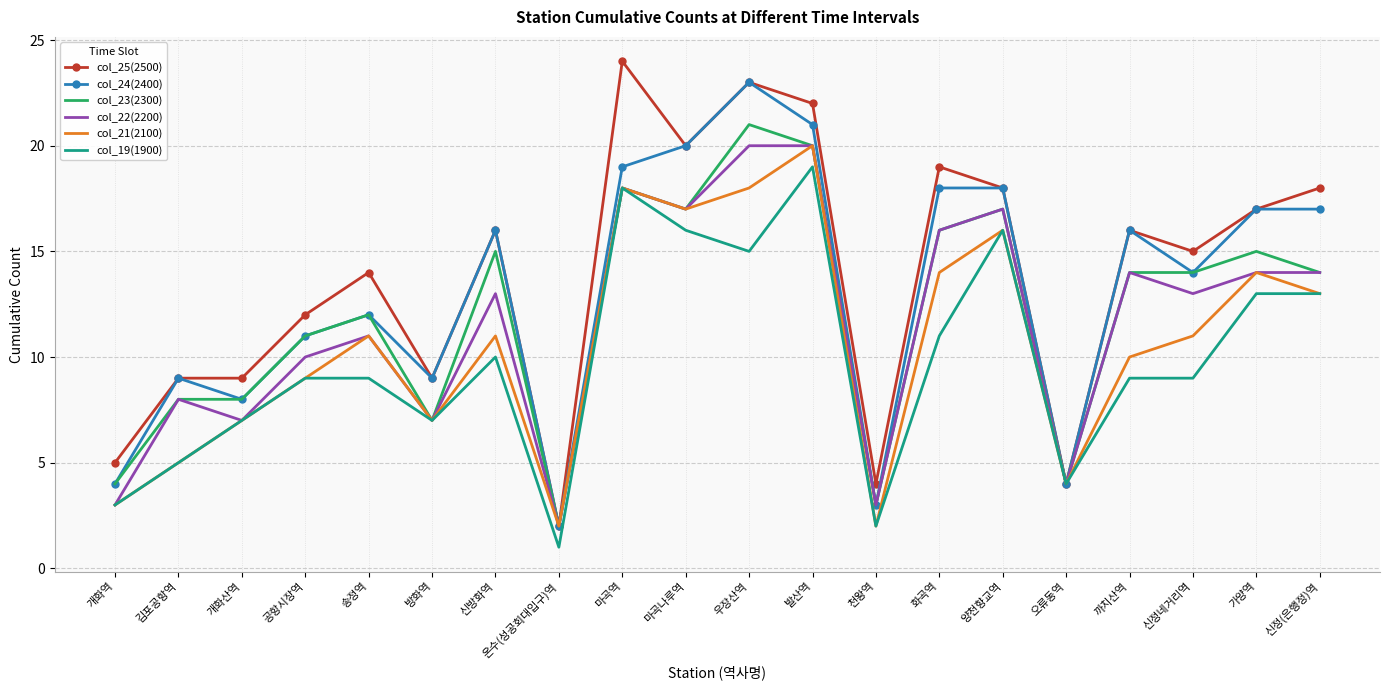

At which category does col_24(2400) reach its first local valley?

개화산역